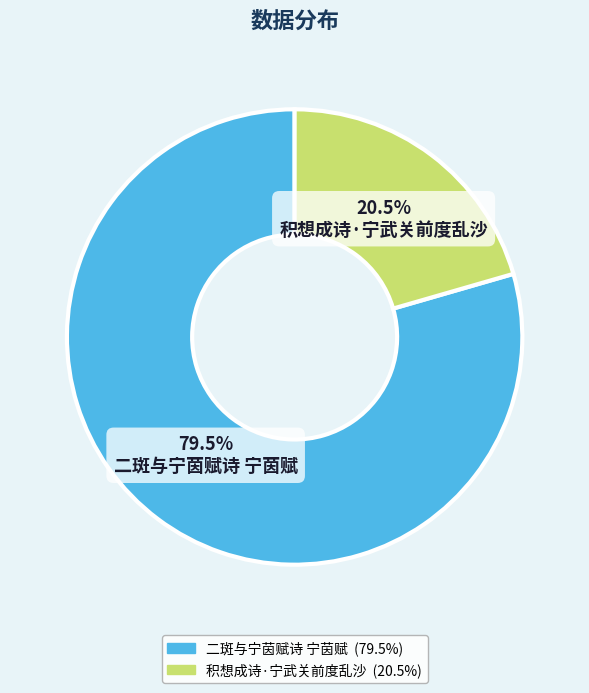

Is the sum of 二斑与宁茵赋诗 宁茵赋 and 积想成诗·宁武关前度乱沙 greater than half?

Yes